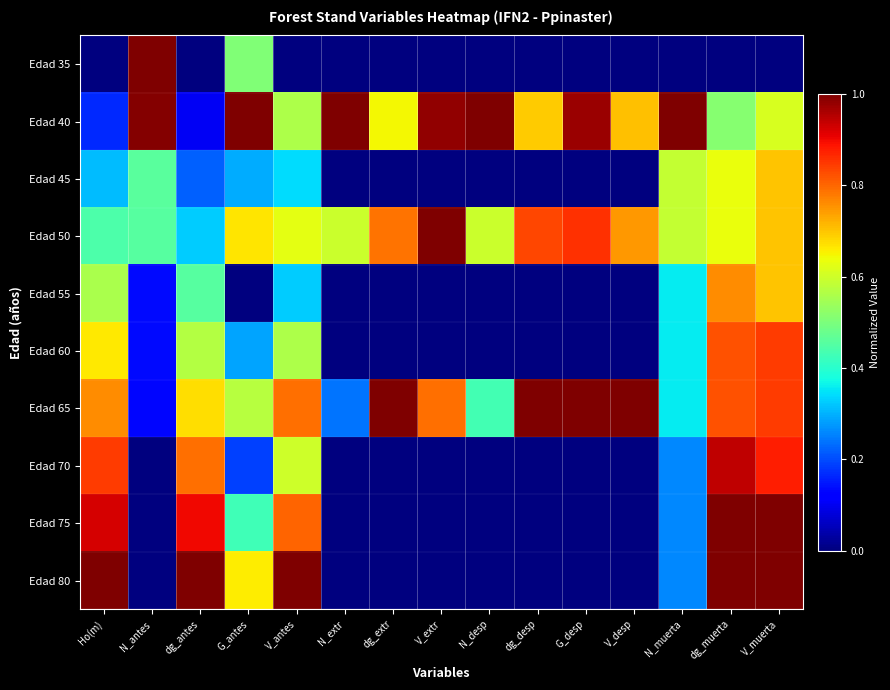

Reading left to right, list all the values displayed in this chart.

Edad 35: Ho(m)=0.0	N_antes=1.0	dg_antes=0.0	G_antes=0.5	V_antes=0.0	N_extr=0.0	dg_extr=0.0	V_extr=0.0	N_desp=0.0	dg_desp=0.0	G_desp=0.0	V_desp=0.0	N_muerta=0.0	dg_muerta=0.0	V_muerta=0.0
Edad 40: Ho(m)=0.2	N_antes=1.0	dg_antes=0.1	G_antes=1.0	V_antes=0.6	N_extr=1.0	dg_extr=0.6	V_extr=1.0	N_desp=1.0	dg_desp=0.7	G_desp=1.0	V_desp=0.7	N_muerta=1.0	dg_muerta=0.5	V_muerta=0.6
Edad 45: Ho(m)=0.3	N_antes=0.5	dg_antes=0.2	G_antes=0.3	V_antes=0.3	N_extr=0.0	dg_extr=0.0	V_extr=0.0	N_desp=0.0	dg_desp=0.0	G_desp=0.0	V_desp=0.0	N_muerta=0.6	dg_muerta=0.6	V_muerta=0.7
Edad 50: Ho(m)=0.4	N_antes=0.5	dg_antes=0.3	G_antes=0.7	V_antes=0.6	N_extr=0.6	dg_extr=0.8	V_extr=1.0	N_desp=0.6	dg_desp=0.8	G_desp=0.9	V_desp=0.7	N_muerta=0.6	dg_muerta=0.6	V_muerta=0.7
Edad 55: Ho(m)=0.6	N_antes=0.1	dg_antes=0.5	G_antes=0.0	V_antes=0.3	N_extr=0.0	dg_extr=0.0	V_extr=0.0	N_desp=0.0	dg_desp=0.0	G_desp=0.0	V_desp=0.0	N_muerta=0.4	dg_muerta=0.8	V_muerta=0.7
Edad 60: Ho(m)=0.7	N_antes=0.1	dg_antes=0.6	G_antes=0.3	V_antes=0.6	N_extr=0.0	dg_extr=0.0	V_extr=0.0	N_desp=0.0	dg_desp=0.0	G_desp=0.0	V_desp=0.0	N_muerta=0.4	dg_muerta=0.8	V_muerta=0.8
Edad 65: Ho(m)=0.8	N_antes=0.1	dg_antes=0.7	G_antes=0.6	V_antes=0.8	N_extr=0.2	dg_extr=1.0	V_extr=0.8	N_desp=0.4	dg_desp=1.0	G_desp=1.0	V_desp=1.0	N_muerta=0.4	dg_muerta=0.8	V_muerta=0.8
Edad 70: Ho(m)=0.8	N_antes=0.0	dg_antes=0.8	G_antes=0.2	V_antes=0.6	N_extr=0.0	dg_extr=0.0	V_extr=0.0	N_desp=0.0	dg_desp=0.0	G_desp=0.0	V_desp=0.0	N_muerta=0.3	dg_muerta=0.9	V_muerta=0.9
Edad 75: Ho(m)=0.9	N_antes=0.0	dg_antes=0.9	G_antes=0.4	V_antes=0.8	N_extr=0.0	dg_extr=0.0	V_extr=0.0	N_desp=0.0	dg_desp=0.0	G_desp=0.0	V_desp=0.0	N_muerta=0.3	dg_muerta=1.0	V_muerta=1.0
Edad 80: Ho(m)=1.0	N_antes=0.0	dg_antes=1.0	G_antes=0.7	V_antes=1.0	N_extr=0.0	dg_extr=0.0	V_extr=0.0	N_desp=0.0	dg_desp=0.0	G_desp=0.0	V_desp=0.0	N_muerta=0.3	dg_muerta=1.0	V_muerta=1.0